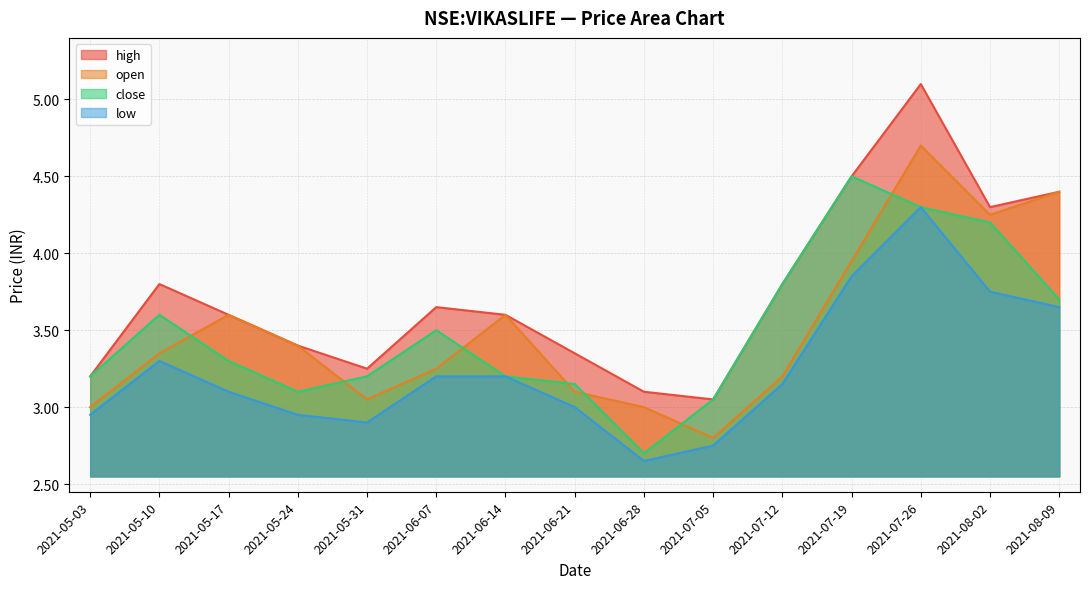

True or false: high and close intersect in this chart.

False